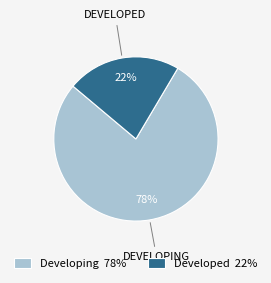

Is the sum of Developed 22% and Developing 78% greater than half?

Yes